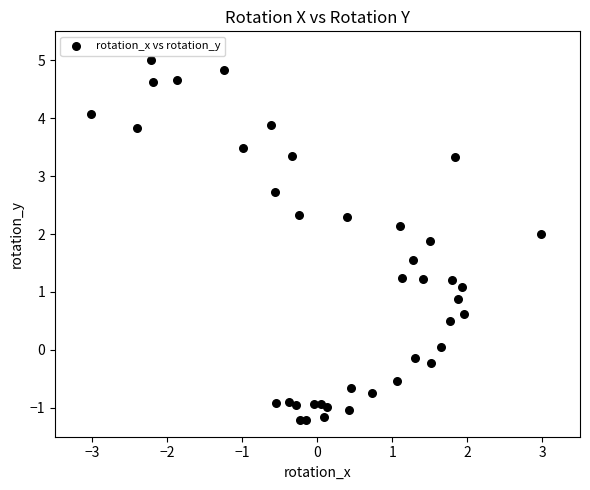

What is the range of X values (max minus min)?

6.0